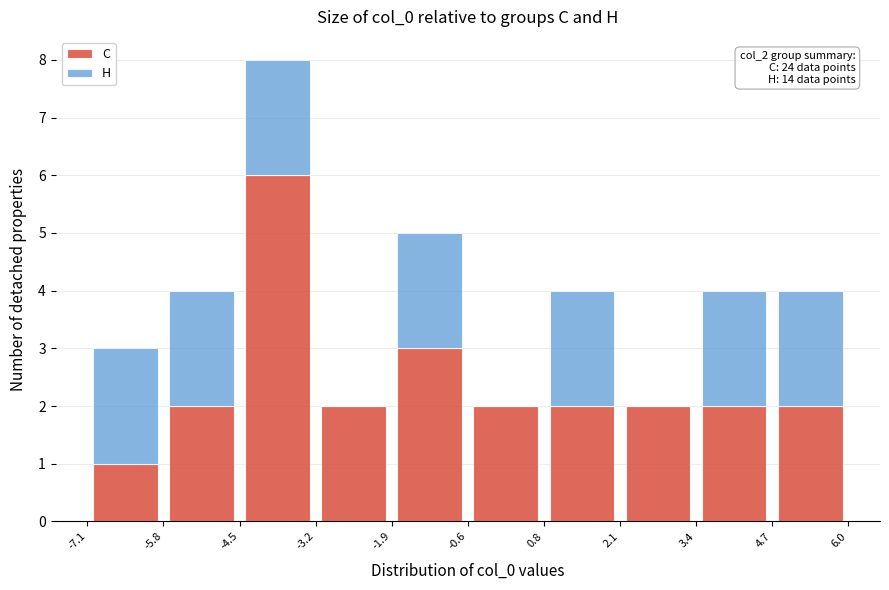

Which range on the x-axis has the tallest stacked bar (by total height)?

-4.5 to -3.2